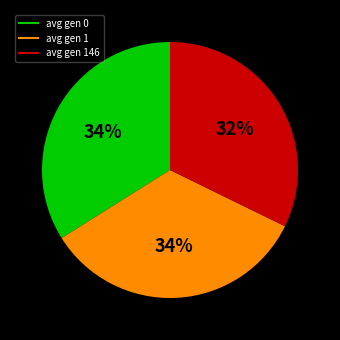

Does any single category account for the majority?

No